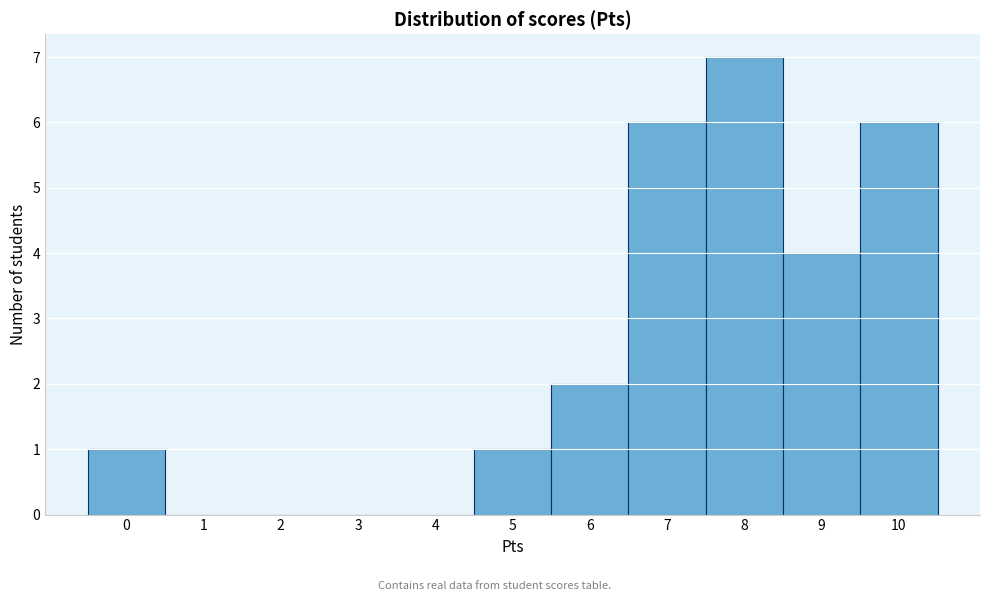

What is the height of the bar covering 9.5 to 10.5 on the x-axis? The values are not printed on the chart, so give them approximately, as read against the axis.

6